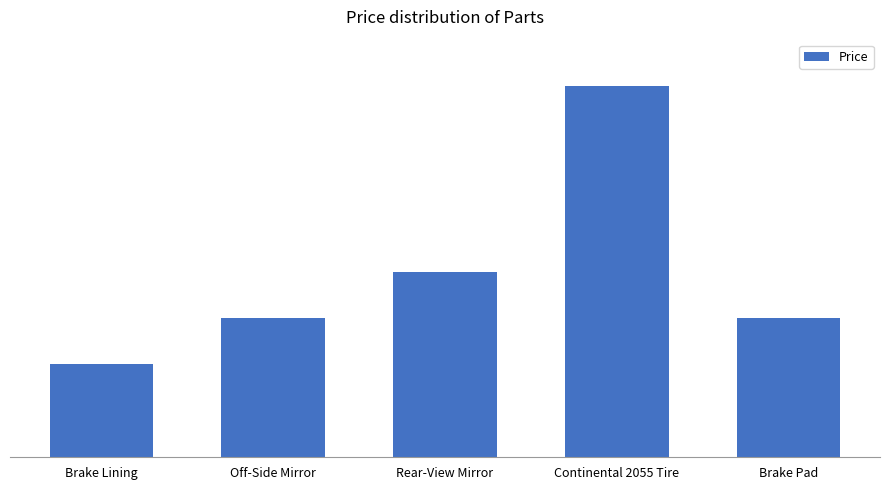

How many data points are less than 150?

1